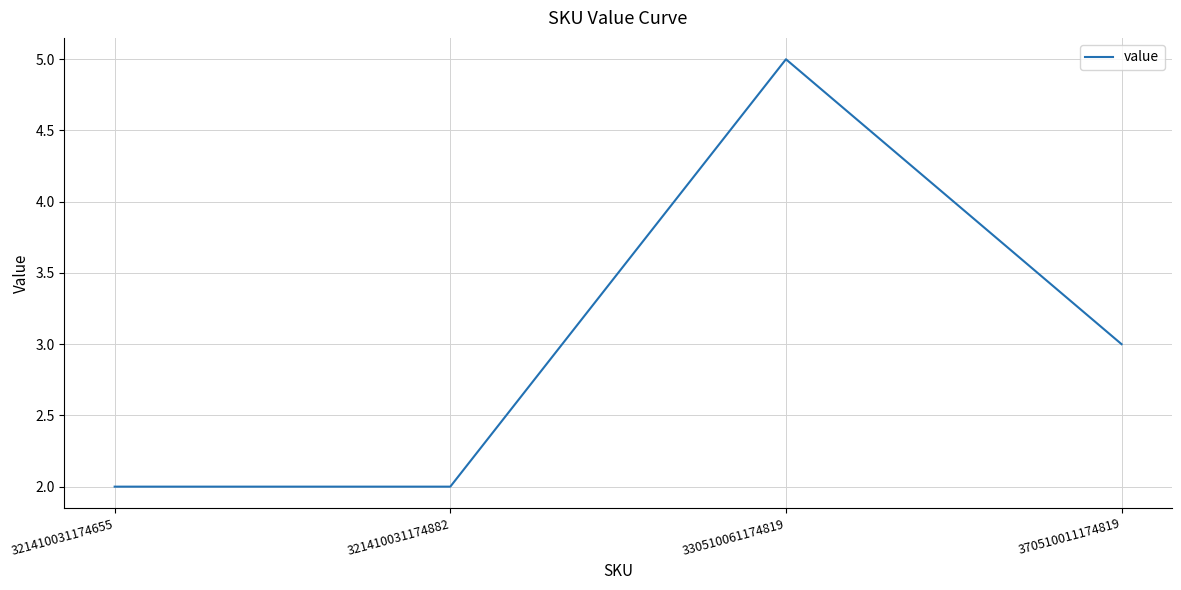

What is the difference between the maximum and minimum values?

3